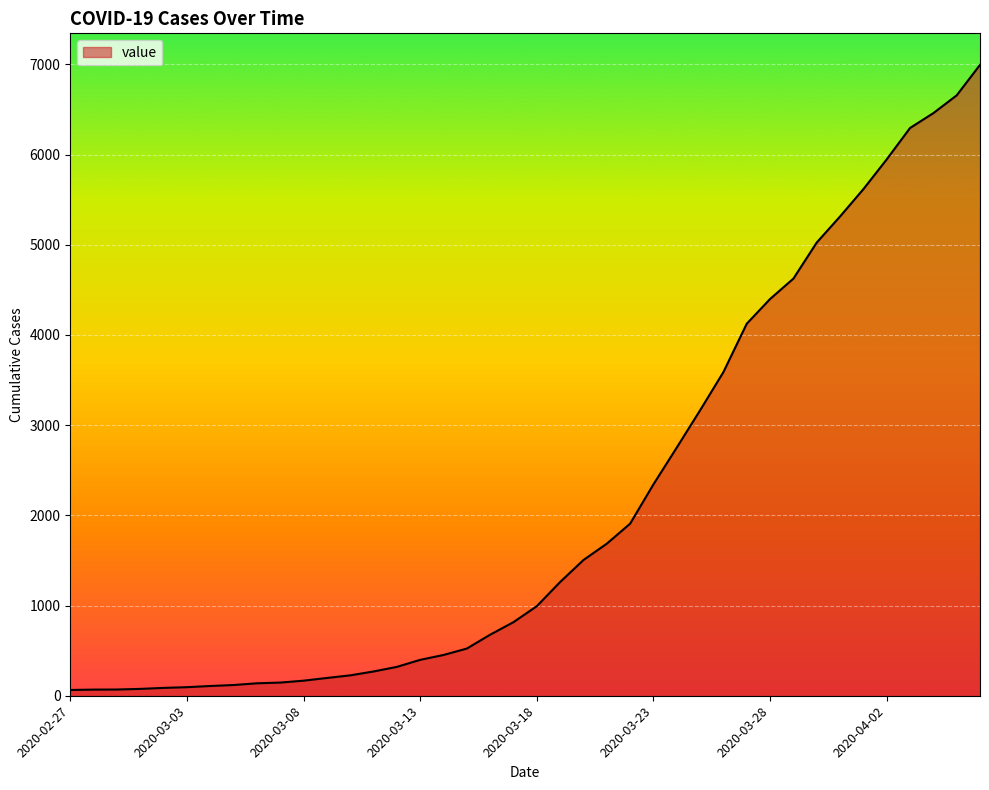

What is the difference between the maximum and minimum values?

6931